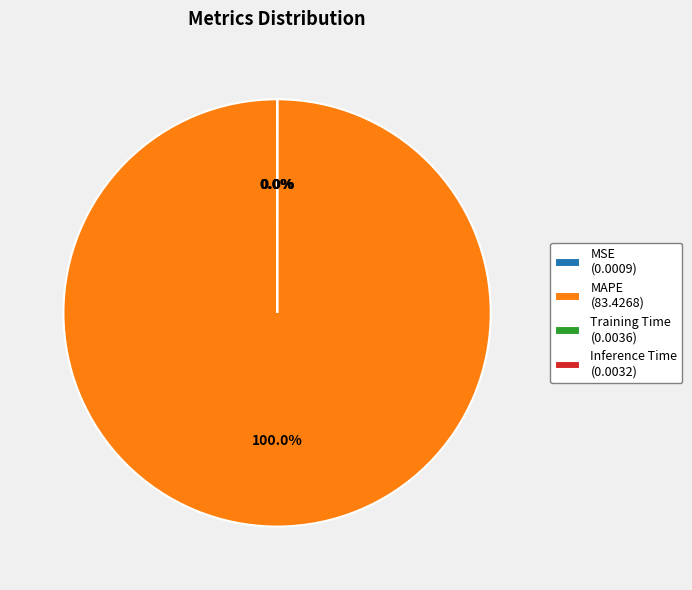

True or false: MAPE accounts for 91% of the total.

False